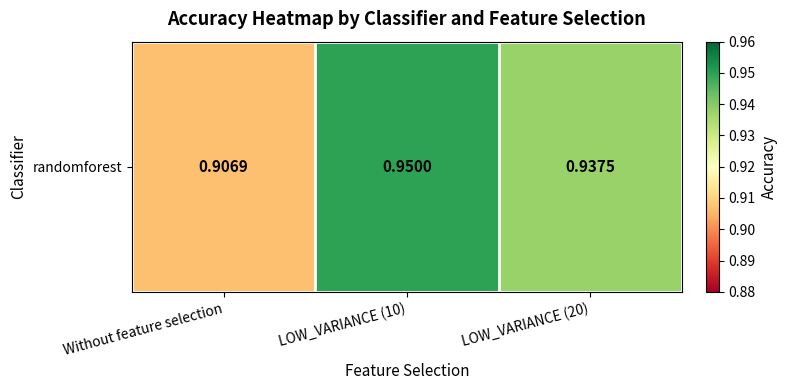

Rank the categories by value from highest to lowest.

LOW_VARIANCE (10), LOW_VARIANCE (20), Without feature selection